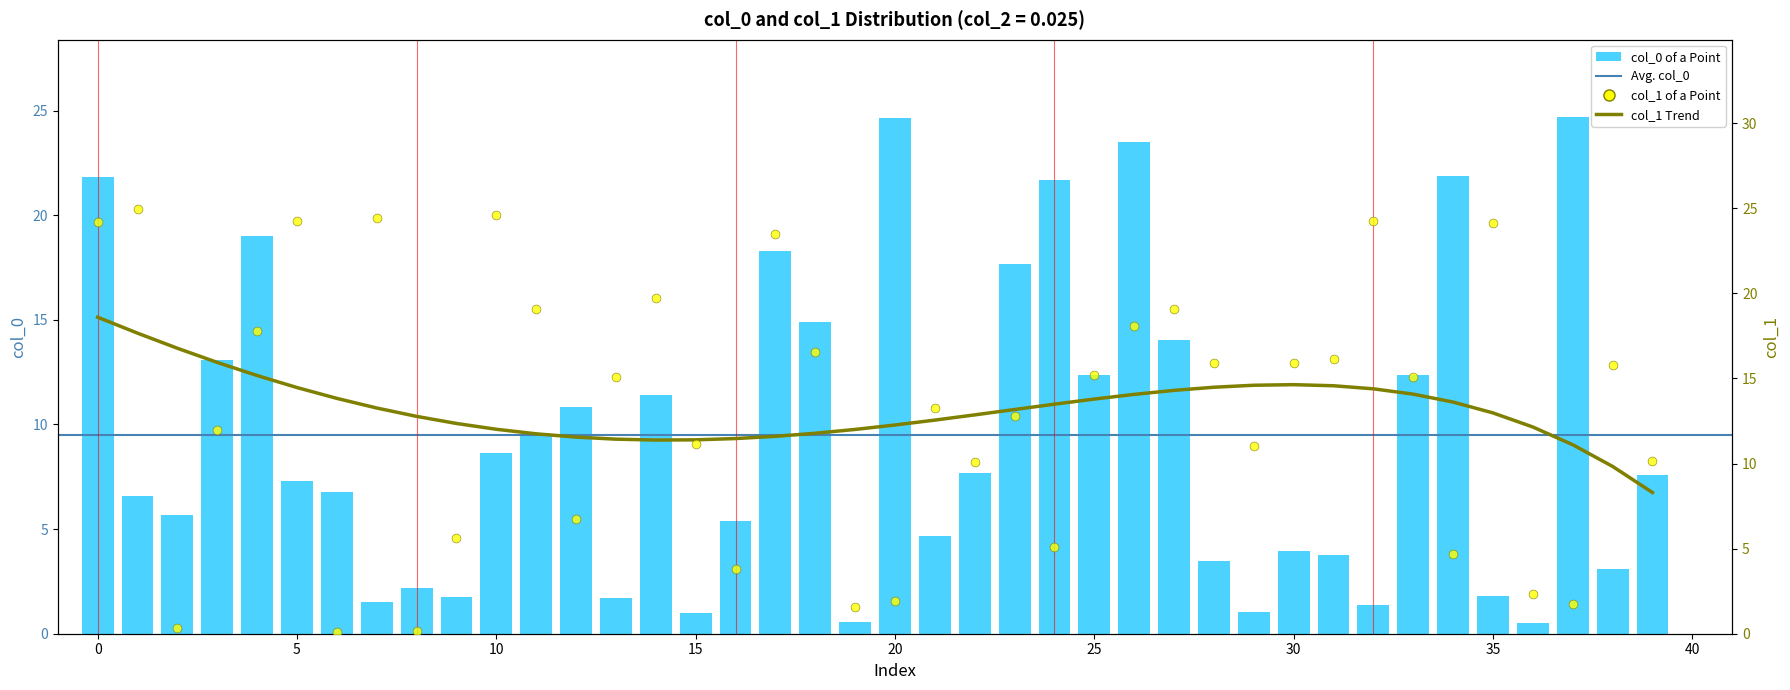

At how many categories does at least one series exceed 12?

28